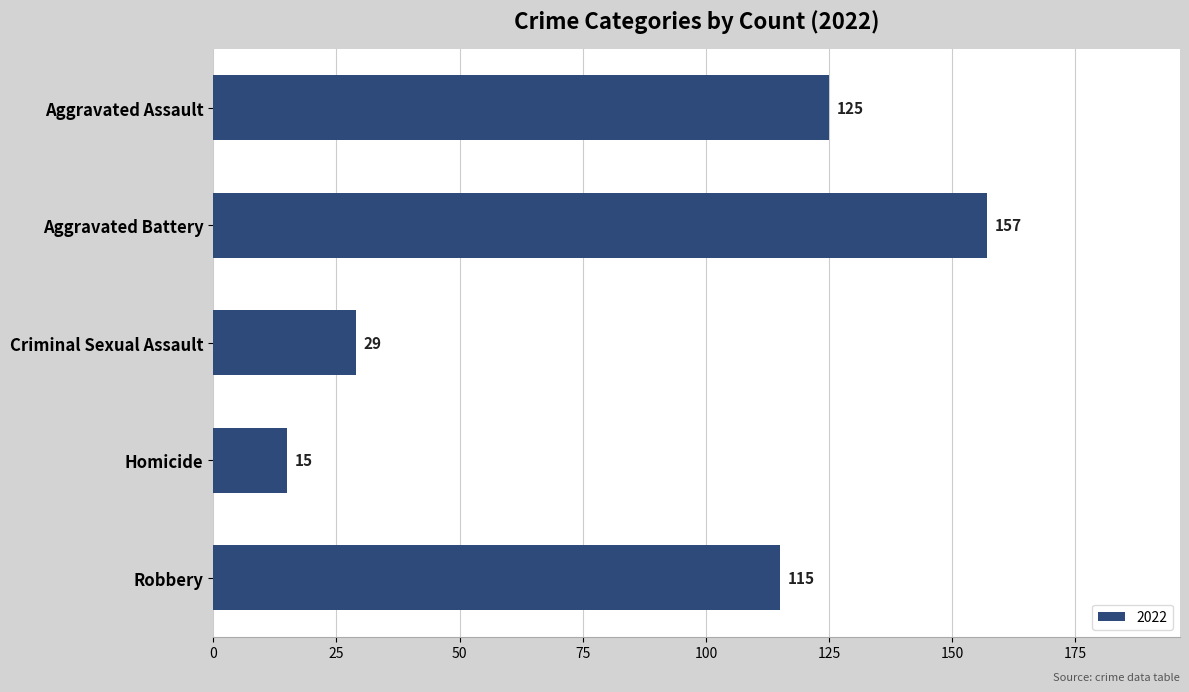

What is the ratio of the value at Aggravated Battery to the value at Criminal Sexual Assault?

5.4